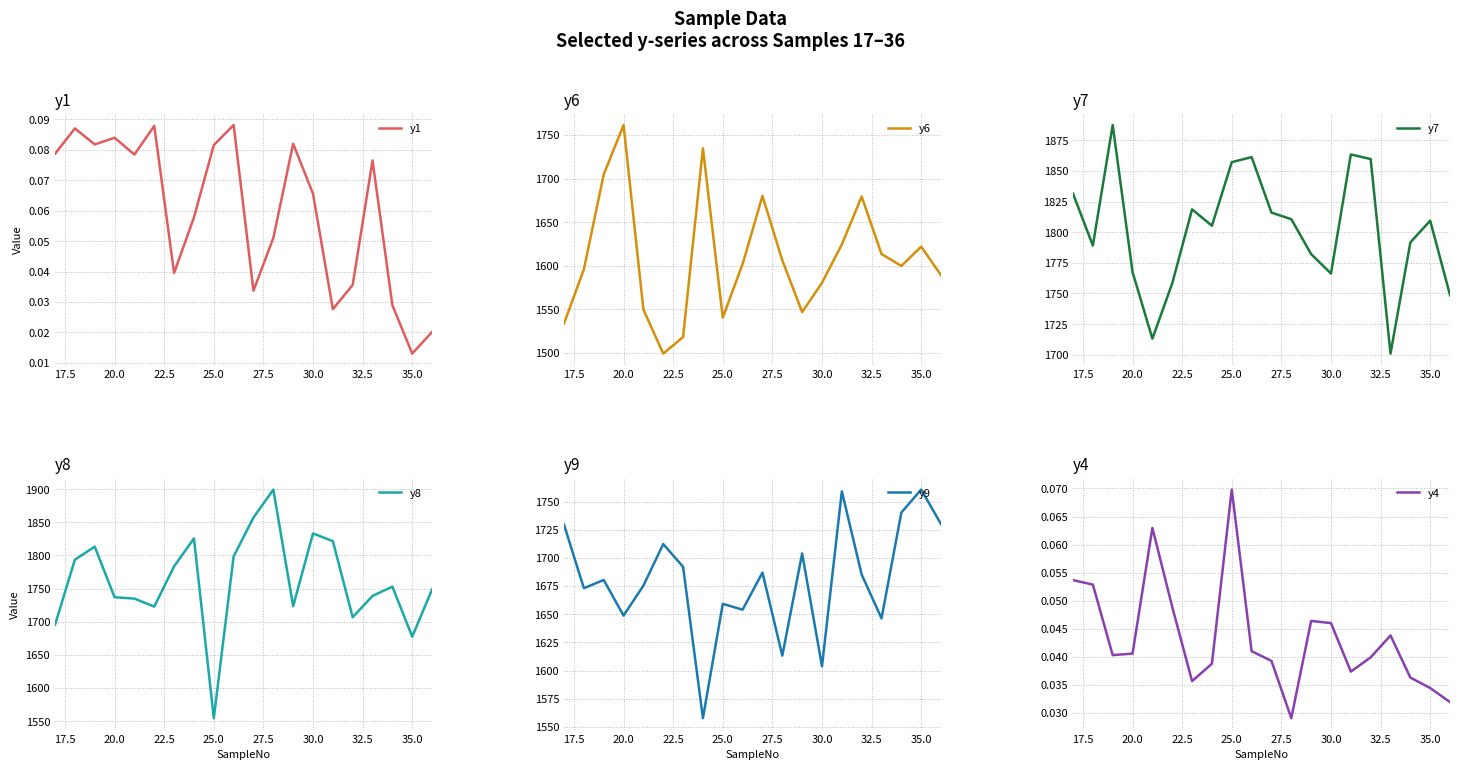

Which series has the largest total across all categories?

y7